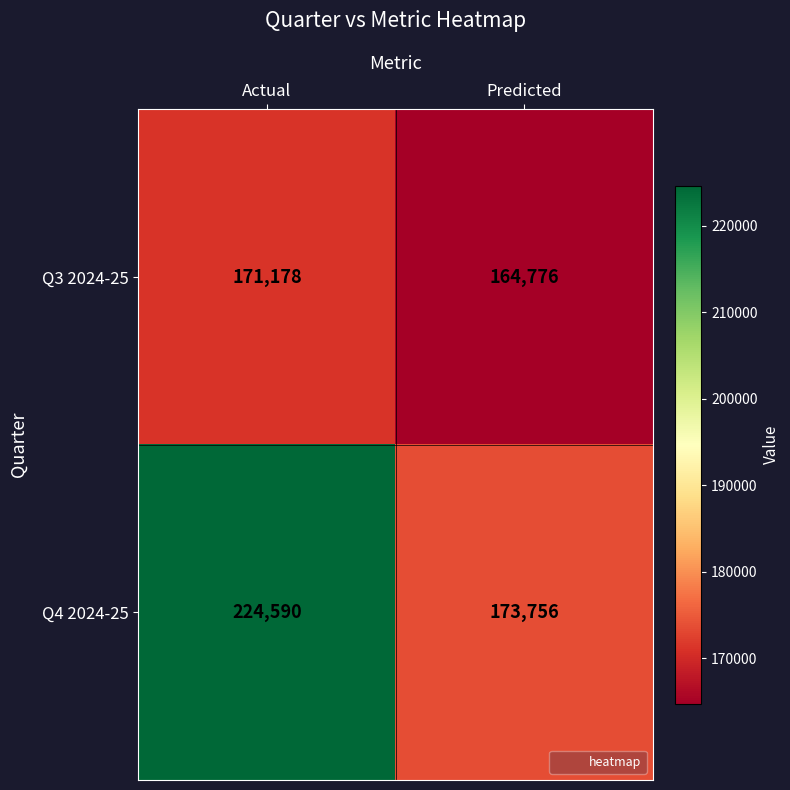

Reading left to right, transcribe all the data shown in this chart.

Q3 2024-25: 171178	164776
Q4 2024-25: 224590	173756